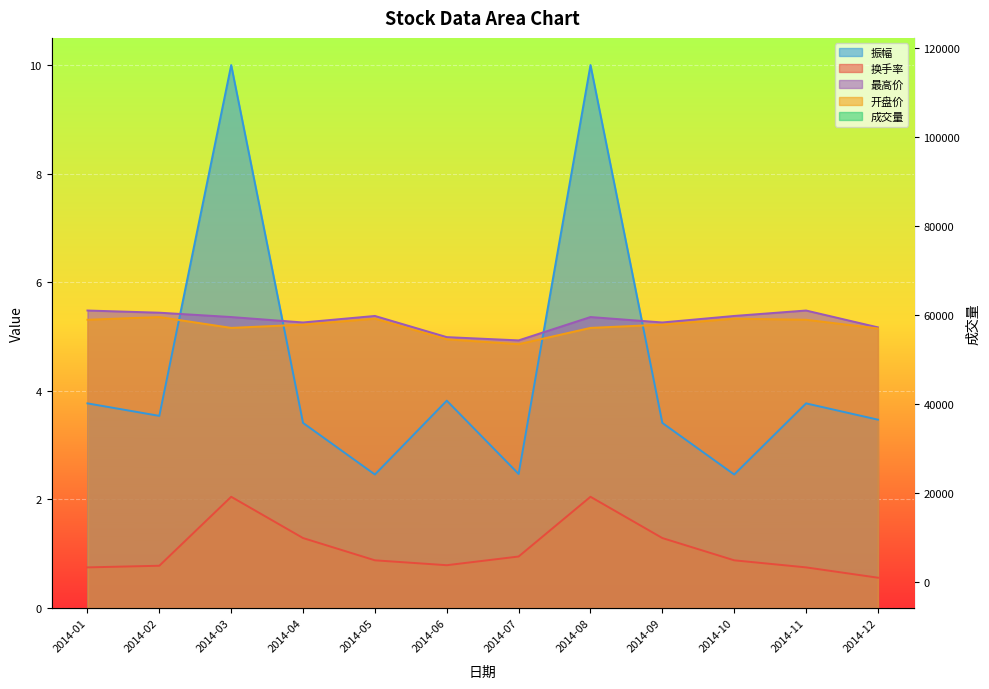

In 振幅, how many points are lower than both neighbors (excluding endpoints)?

4